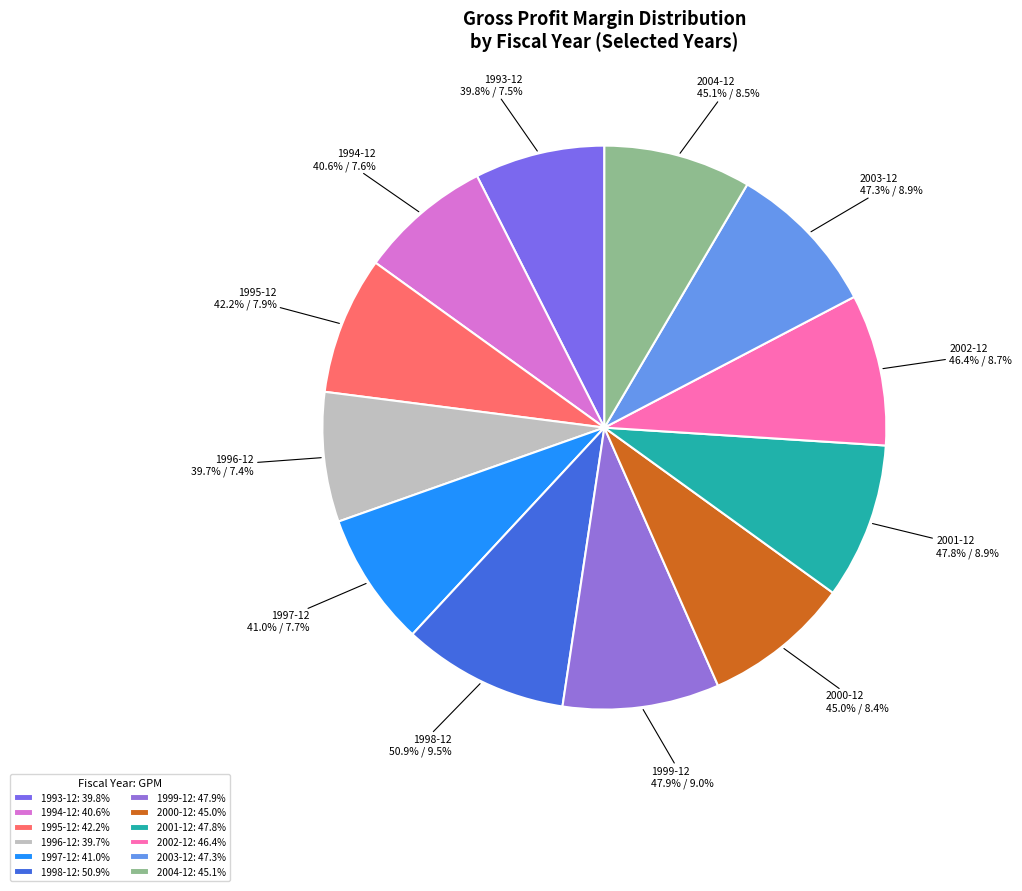

Is the sum of 1995-12 and 2000-12 greater than half?

No